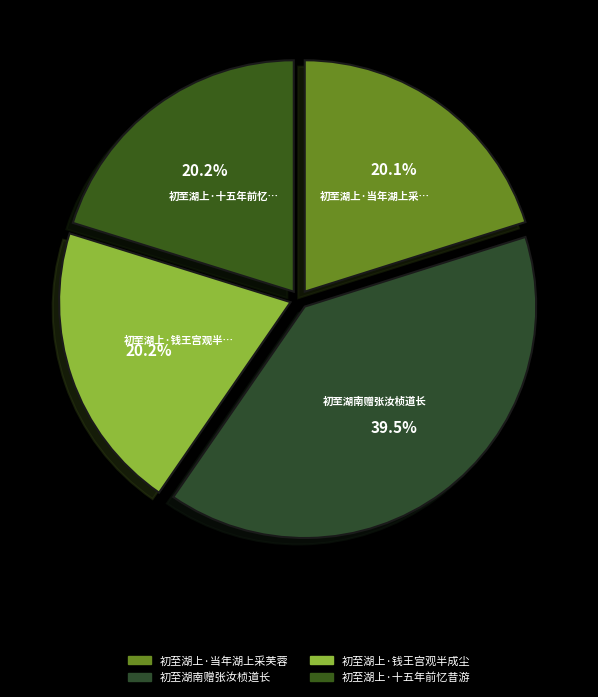

Does any single category account for the majority?

No